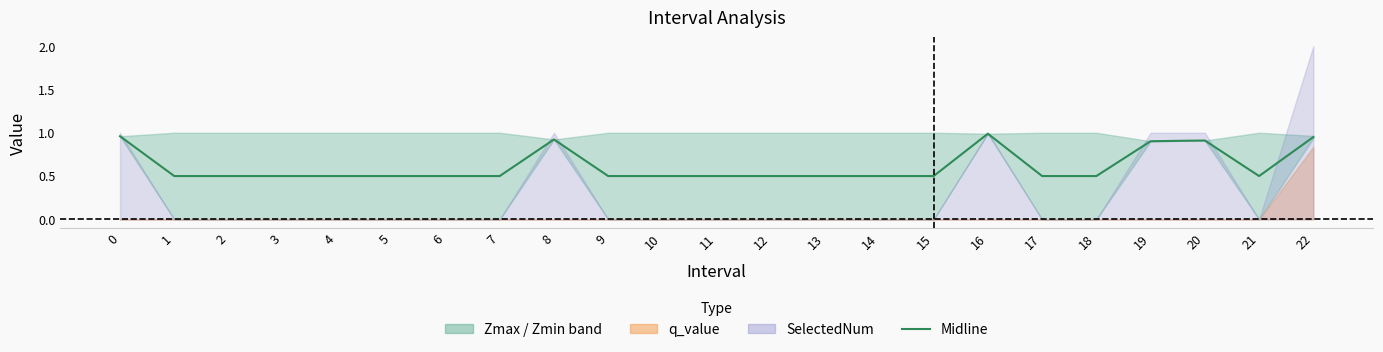

True or false: the data shows 1.0 at 22.

True